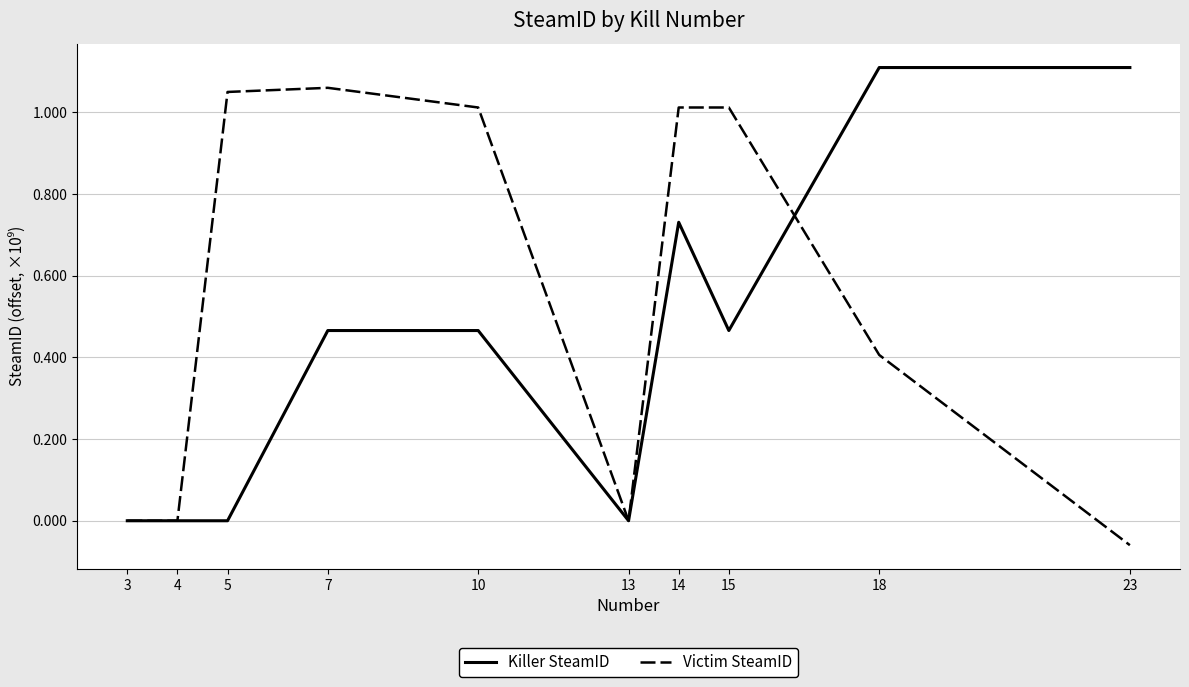

What is the sum of all Killer SteamID values?

4.3